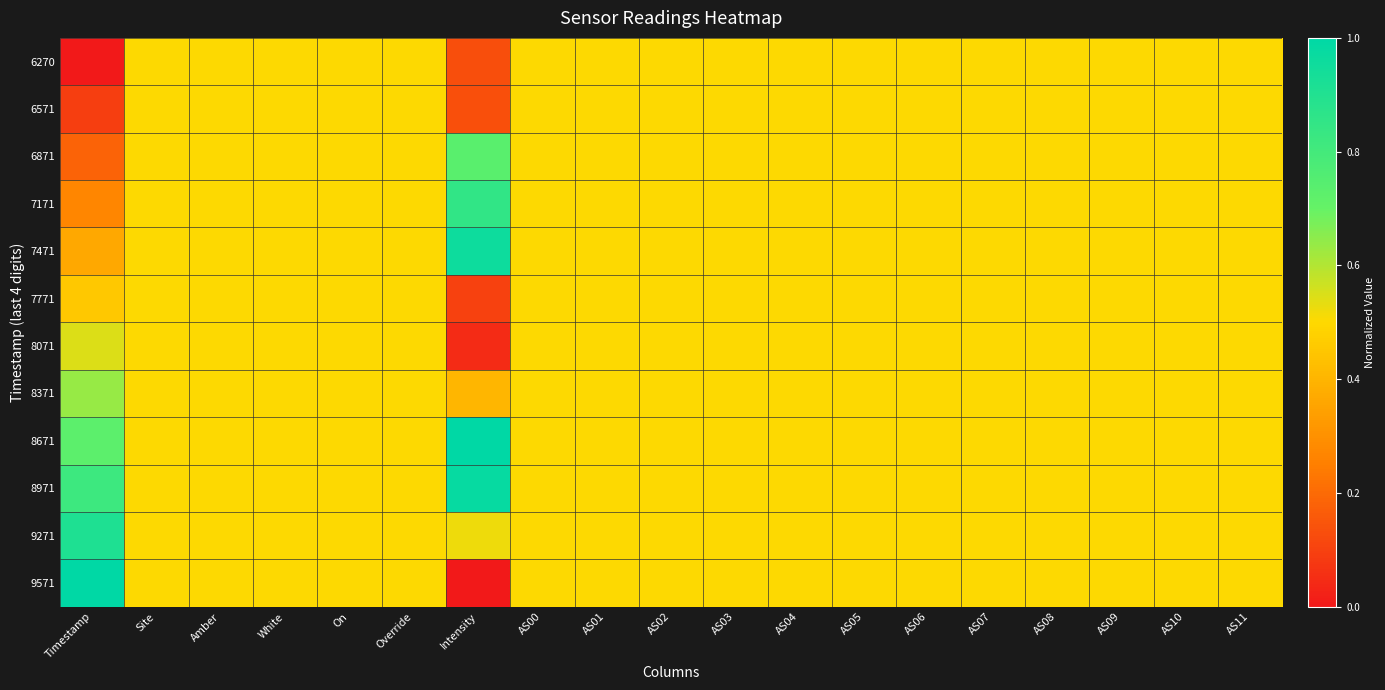

What is the maximum value shown in the chart?

1.0